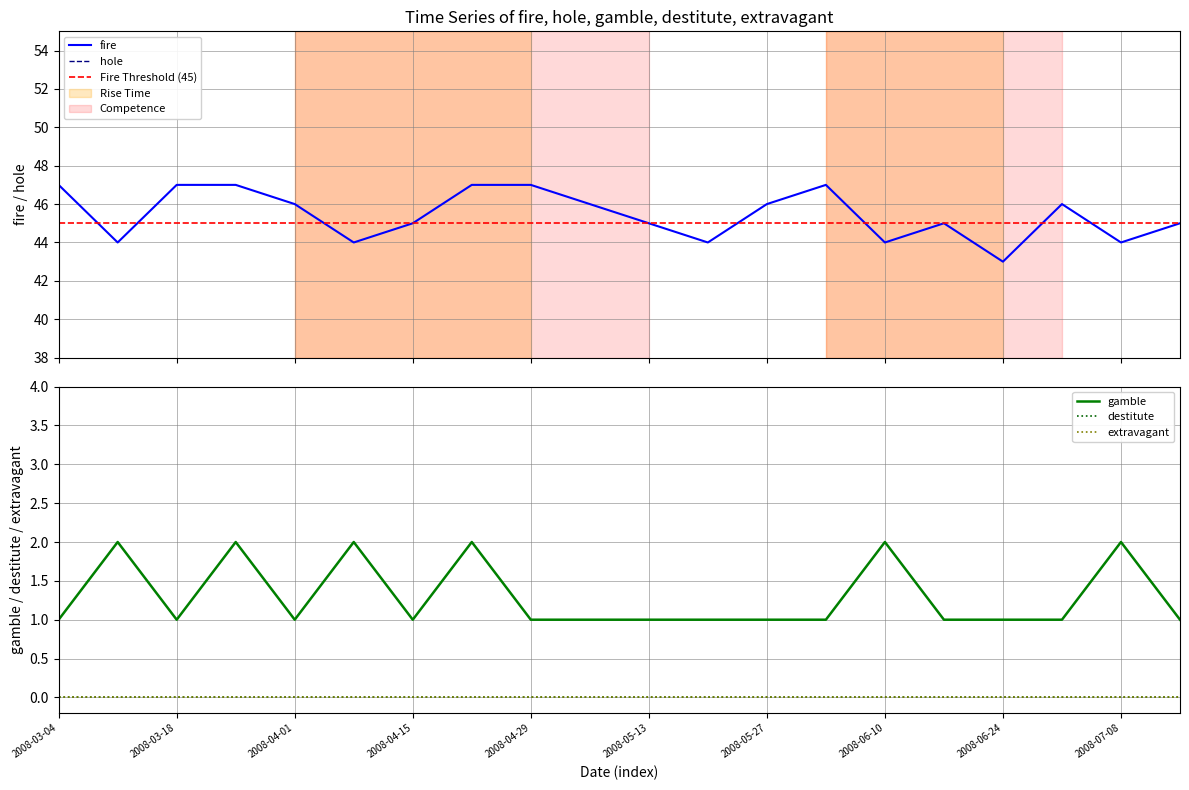

What is the greatest value displayed?

47